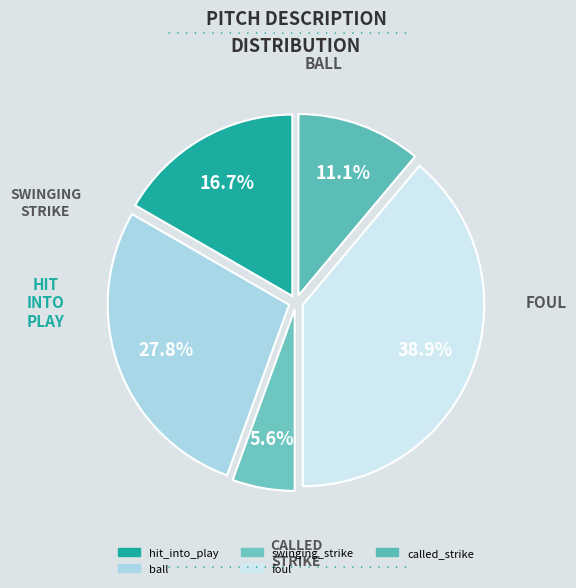

To the nearest percent, what is the difference between the largest and smallest slice percentages?

33%